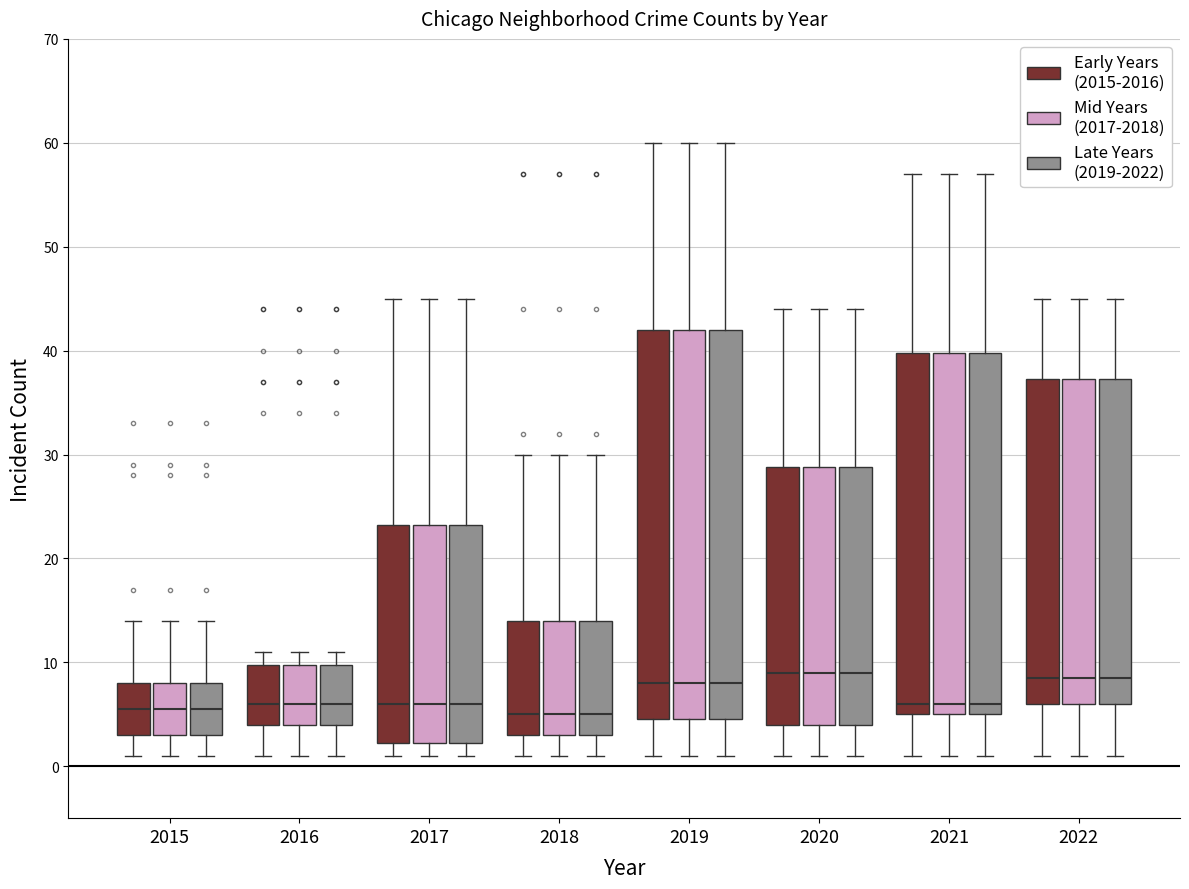

Reading left to right, read every box against the y-axis: the position of its median line, the range the box covers, and the ends of its whiskers. The values are not printed on the chart, so give them approximately, as read against the axis.

2015 (Early Years (2015-2016)): median 6, box 3 to 8, whiskers 1 to 14
2015 (Mid Years (2017-2018)): median 6, box 3 to 8, whiskers 1 to 14
2015 (Late Years (2019-2022)): median 6, box 3 to 8, whiskers 1 to 14
2016 (Early Years (2015-2016)): median 6, box 4 to 10, whiskers 1 to 11
2016 (Mid Years (2017-2018)): median 6, box 4 to 10, whiskers 1 to 11
2016 (Late Years (2019-2022)): median 6, box 4 to 10, whiskers 1 to 11
2017 (Early Years (2015-2016)): median 6, box 2 to 23, whiskers 1 to 45
2017 (Mid Years (2017-2018)): median 6, box 2 to 23, whiskers 1 to 45
2017 (Late Years (2019-2022)): median 6, box 2 to 23, whiskers 1 to 45
2018 (Early Years (2015-2016)): median 5, box 3 to 14, whiskers 1 to 30
2018 (Mid Years (2017-2018)): median 5, box 3 to 14, whiskers 1 to 30
2018 (Late Years (2019-2022)): median 5, box 3 to 14, whiskers 1 to 30
2019 (Early Years (2015-2016)): median 8, box 5 to 42, whiskers 1 to 60
2019 (Mid Years (2017-2018)): median 8, box 5 to 42, whiskers 1 to 60
2019 (Late Years (2019-2022)): median 8, box 5 to 42, whiskers 1 to 60
2020 (Early Years (2015-2016)): median 9, box 4 to 29, whiskers 1 to 44
2020 (Mid Years (2017-2018)): median 9, box 4 to 29, whiskers 1 to 44
2020 (Late Years (2019-2022)): median 9, box 4 to 29, whiskers 1 to 44
2021 (Early Years (2015-2016)): median 6, box 5 to 40, whiskers 1 to 57
2021 (Mid Years (2017-2018)): median 6, box 5 to 40, whiskers 1 to 57
2021 (Late Years (2019-2022)): median 6, box 5 to 40, whiskers 1 to 57
2022 (Early Years (2015-2016)): median 9, box 6 to 37, whiskers 1 to 45
2022 (Mid Years (2017-2018)): median 9, box 6 to 37, whiskers 1 to 45
2022 (Late Years (2019-2022)): median 9, box 6 to 37, whiskers 1 to 45